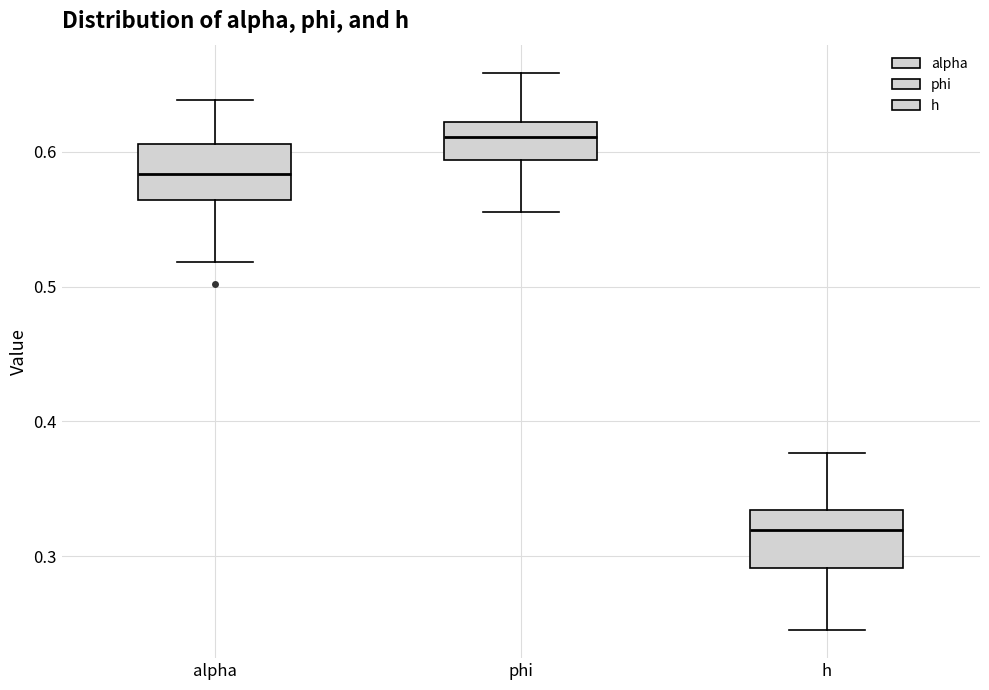

Which box has the highest median line?

phi